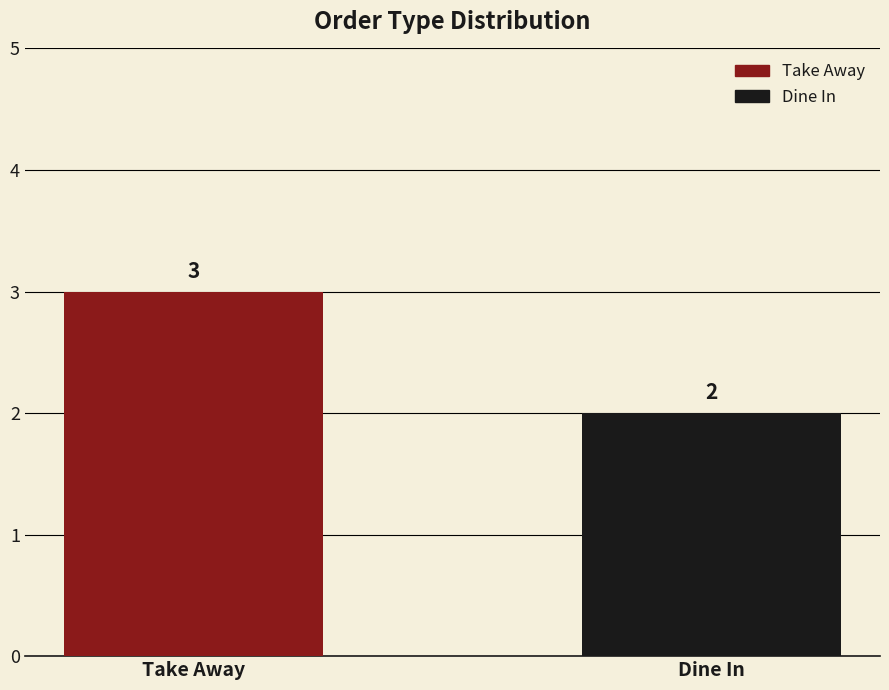

What is the highest value of the Take Away series?

3